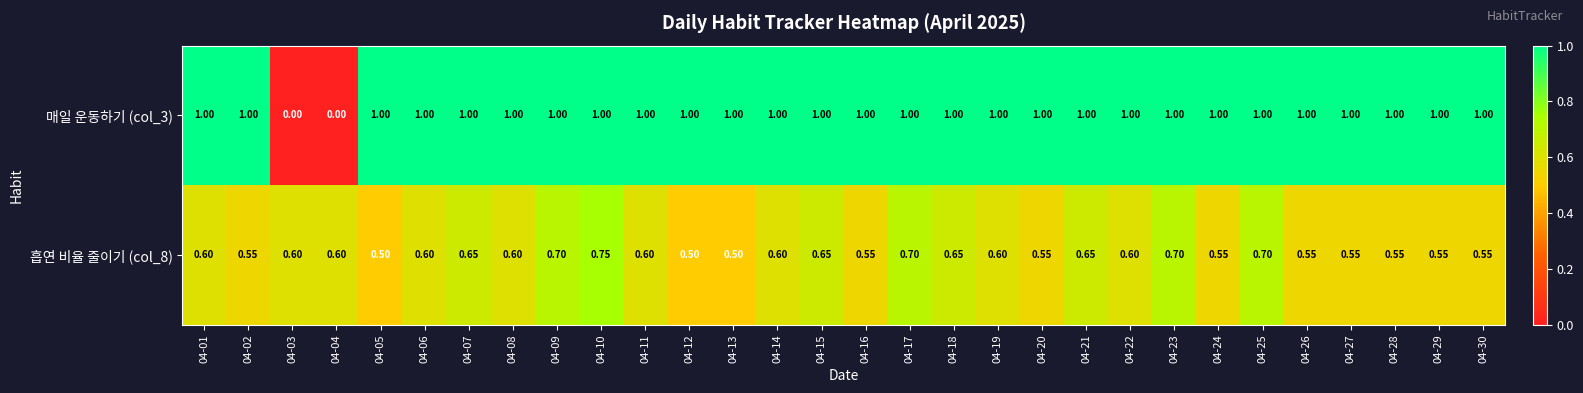

Which series has the widest spread of values?

매일 운동하기 (col_3)